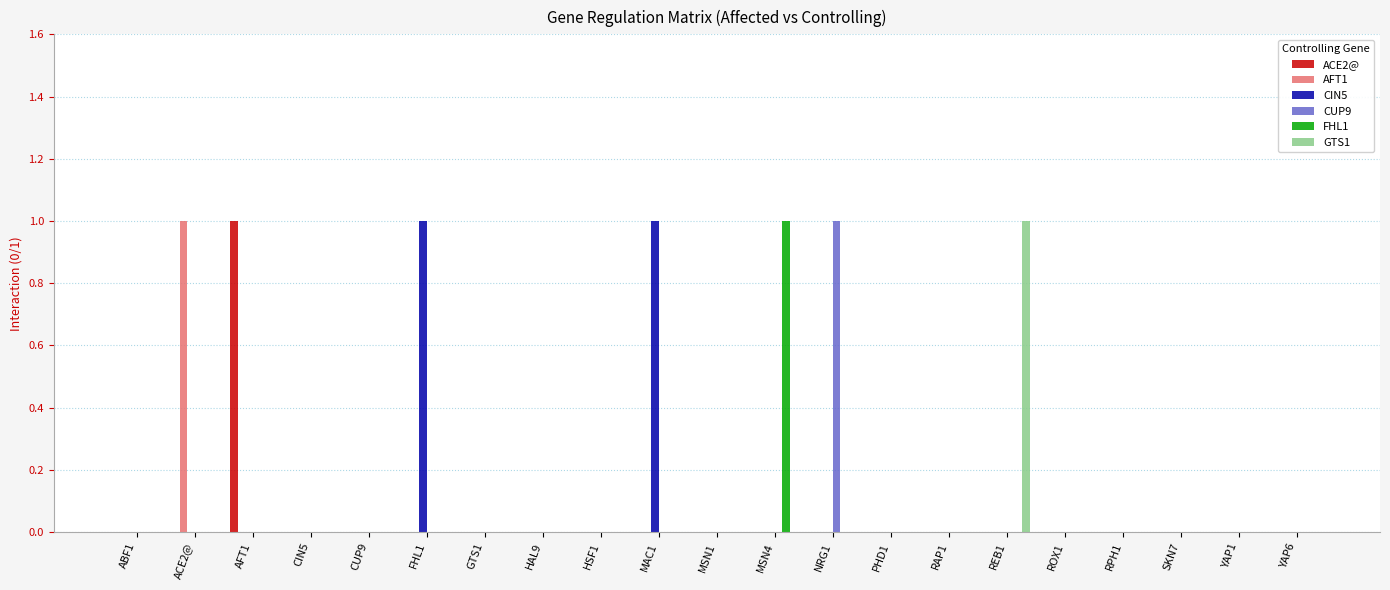

What is the sum of all FHL1 values?

1